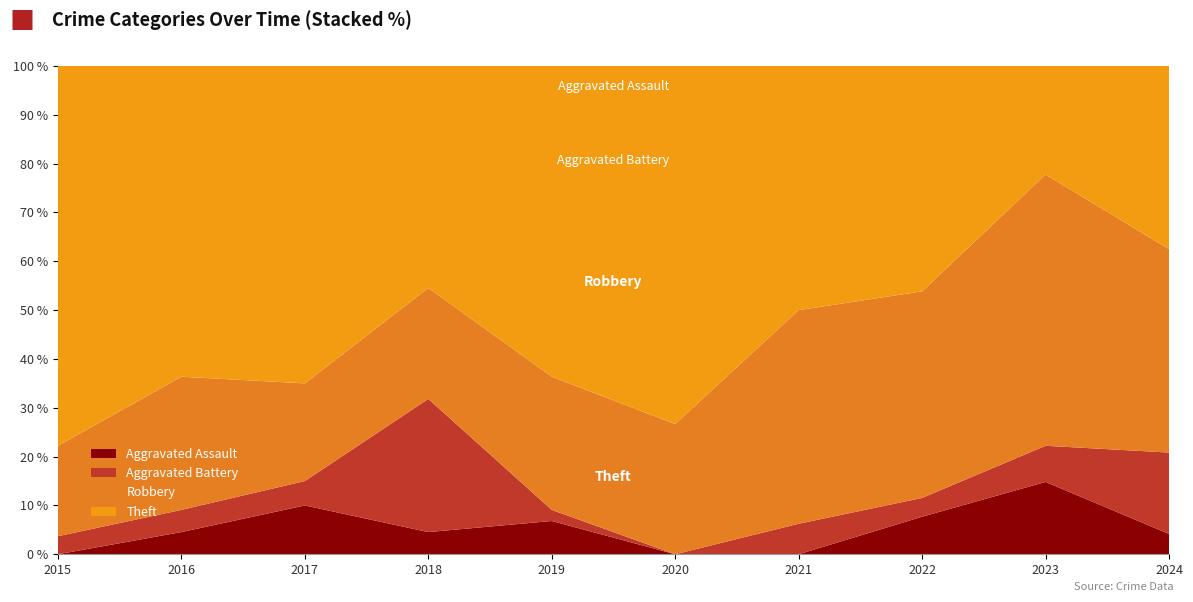

What is the approximate value of Aggravated Assault at 2022?

7.7